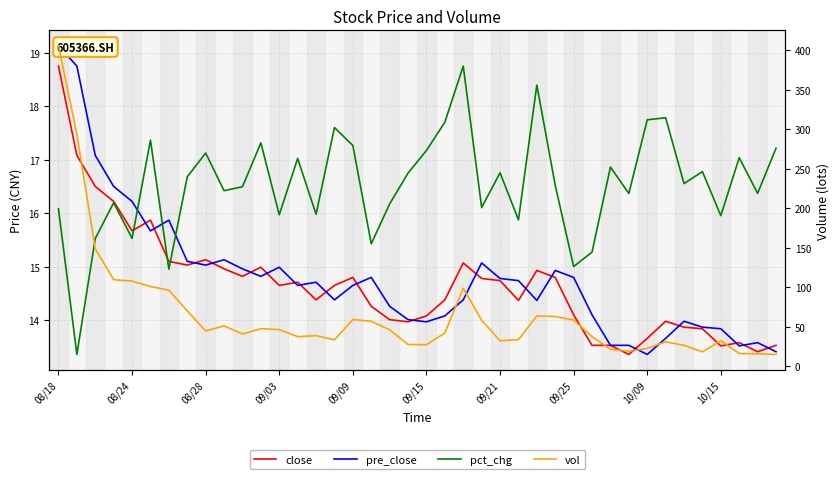

How many series are shown in this chart?

4